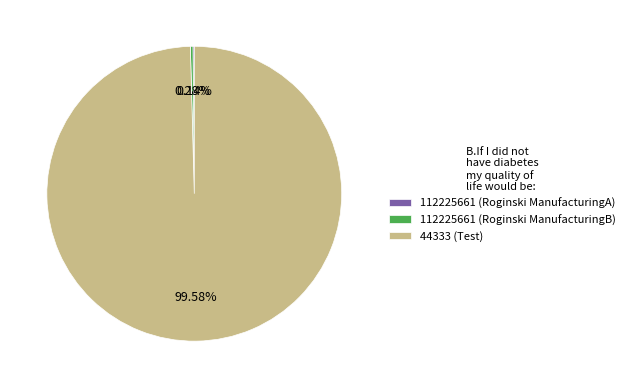

Is the sum of 112225661 (Roginski ManufacturingB) and 44333 (Test) greater than half?

Yes